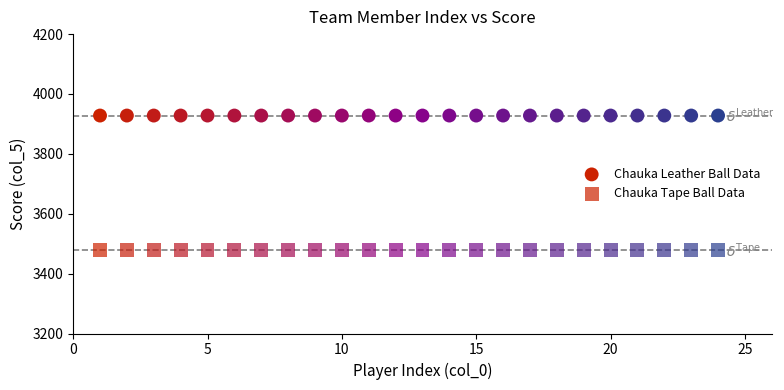

How many points are shown in the scatter plot?

48